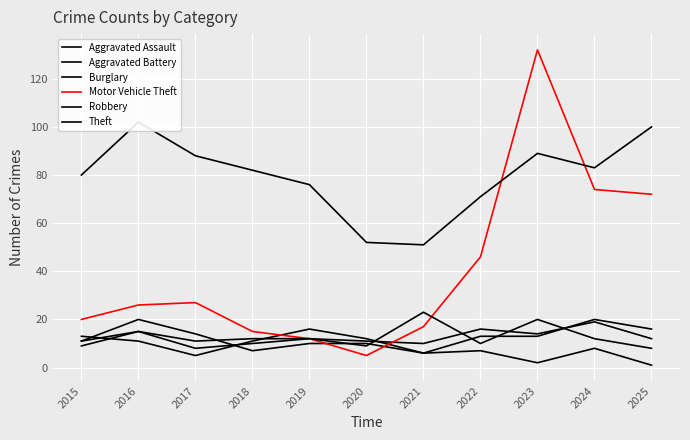

True or false: Robbery and Motor Vehicle Theft intersect in this chart.

True